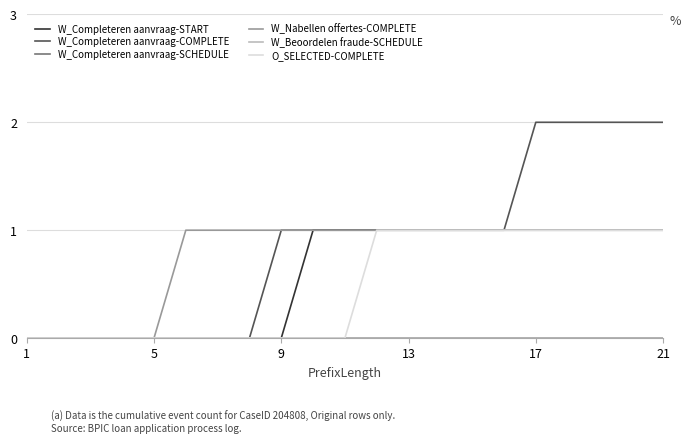

Does the chart display data point markers on the line(s)?

No